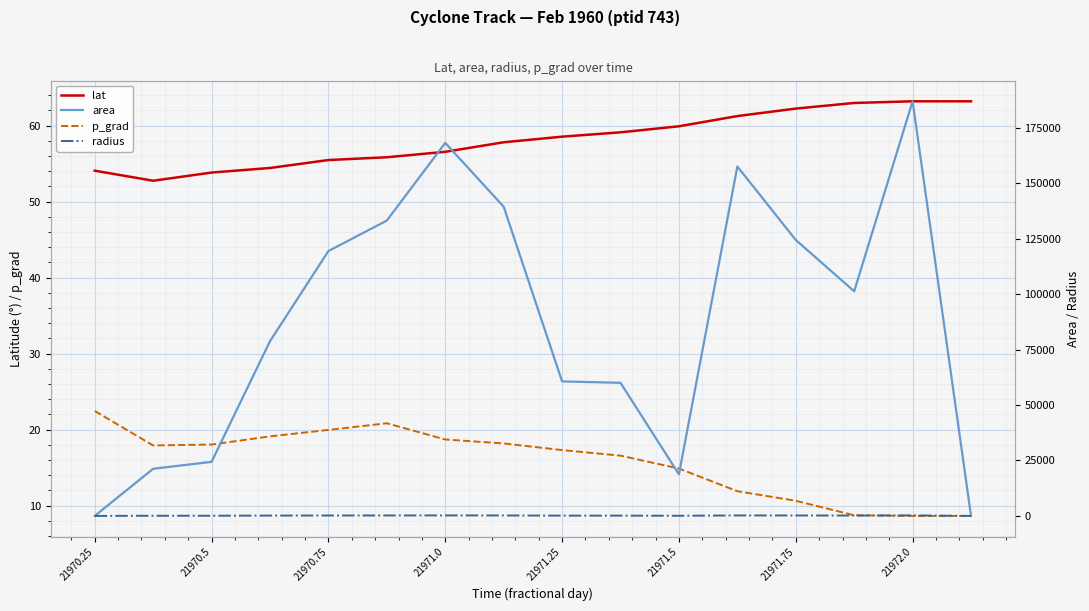

Is it true that p_grad equals 5.9 at 21970.75?

False